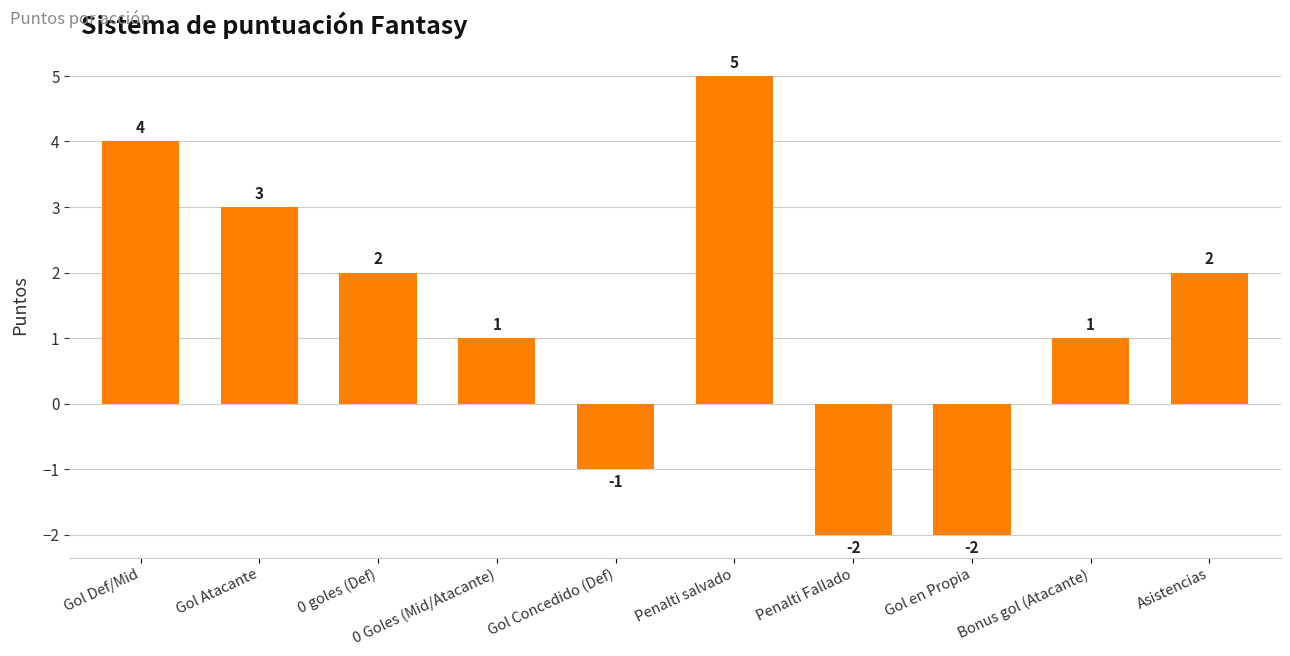

How many values are below zero?

3